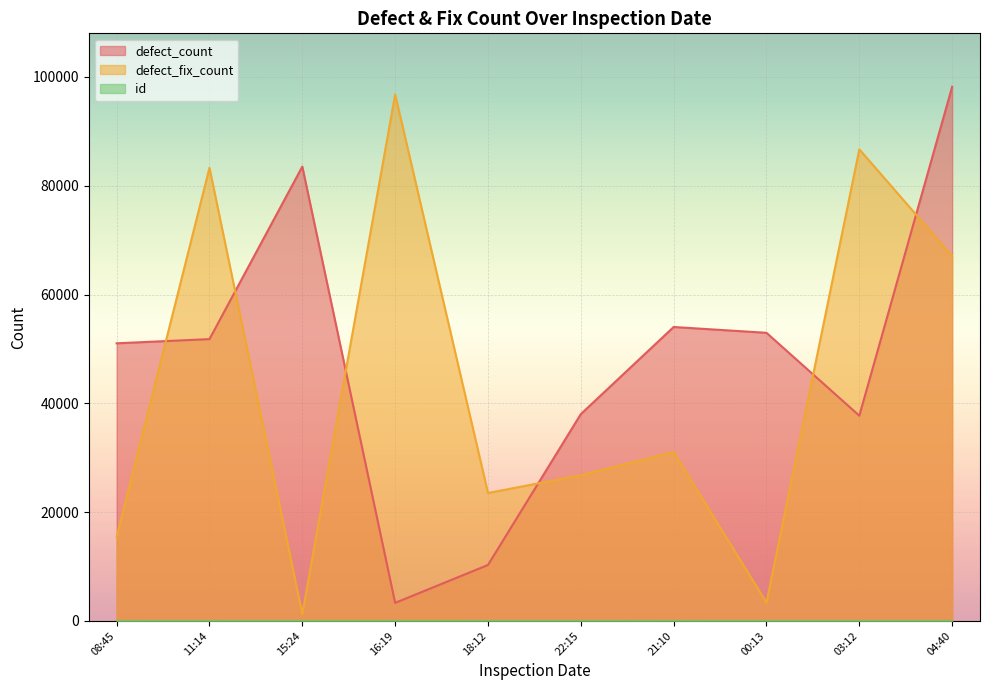

What is the sum of all id values?

55